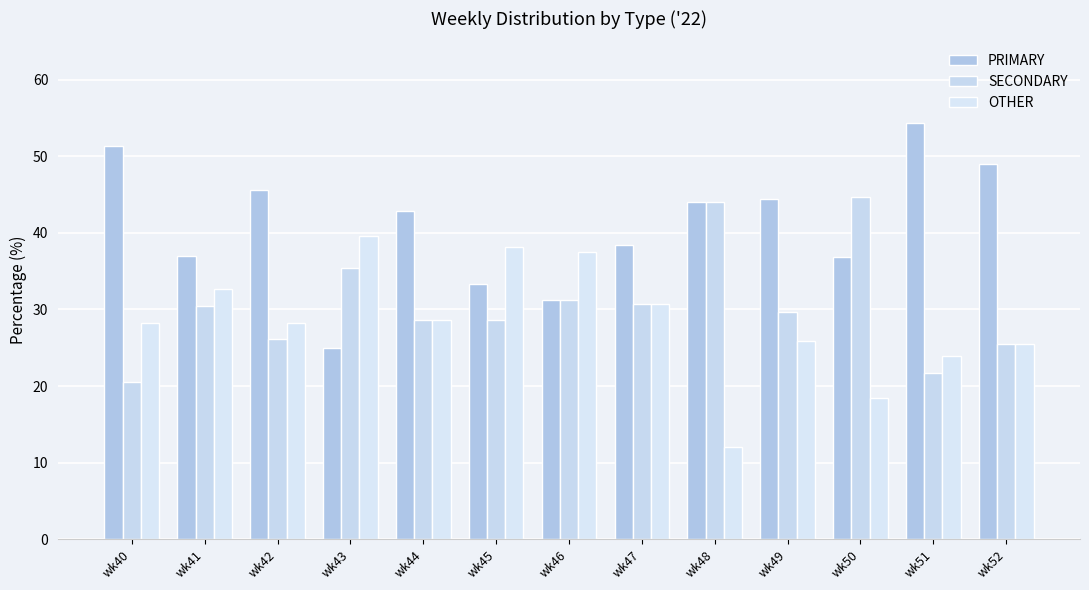

List the series in order of their overall mean, highest first.

PRIMARY, SECONDARY, OTHER